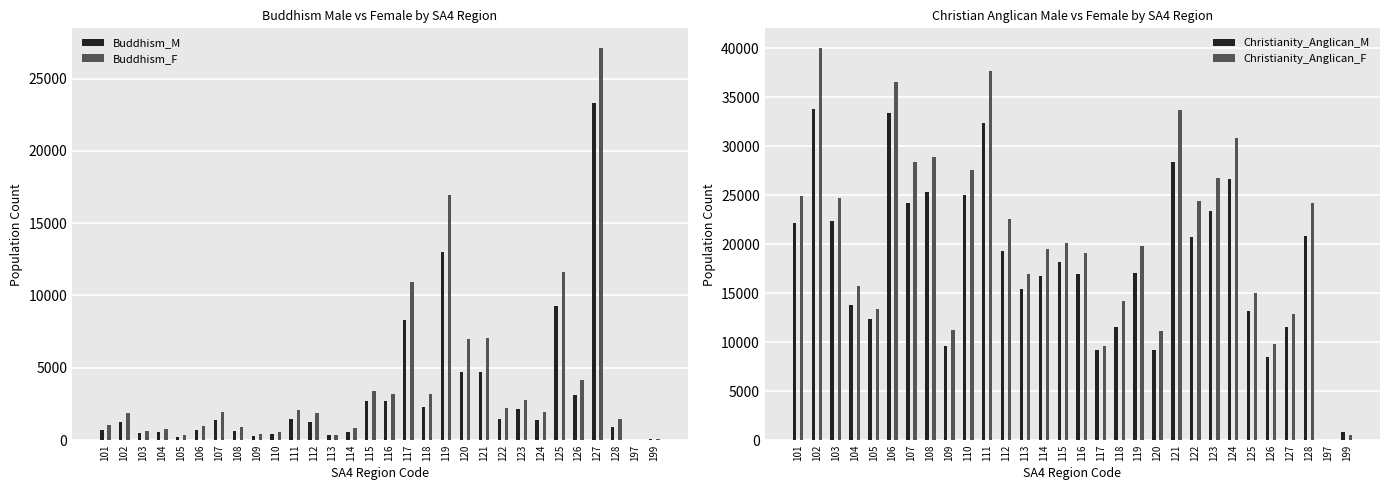

Which category has the lowest value across all series?

197